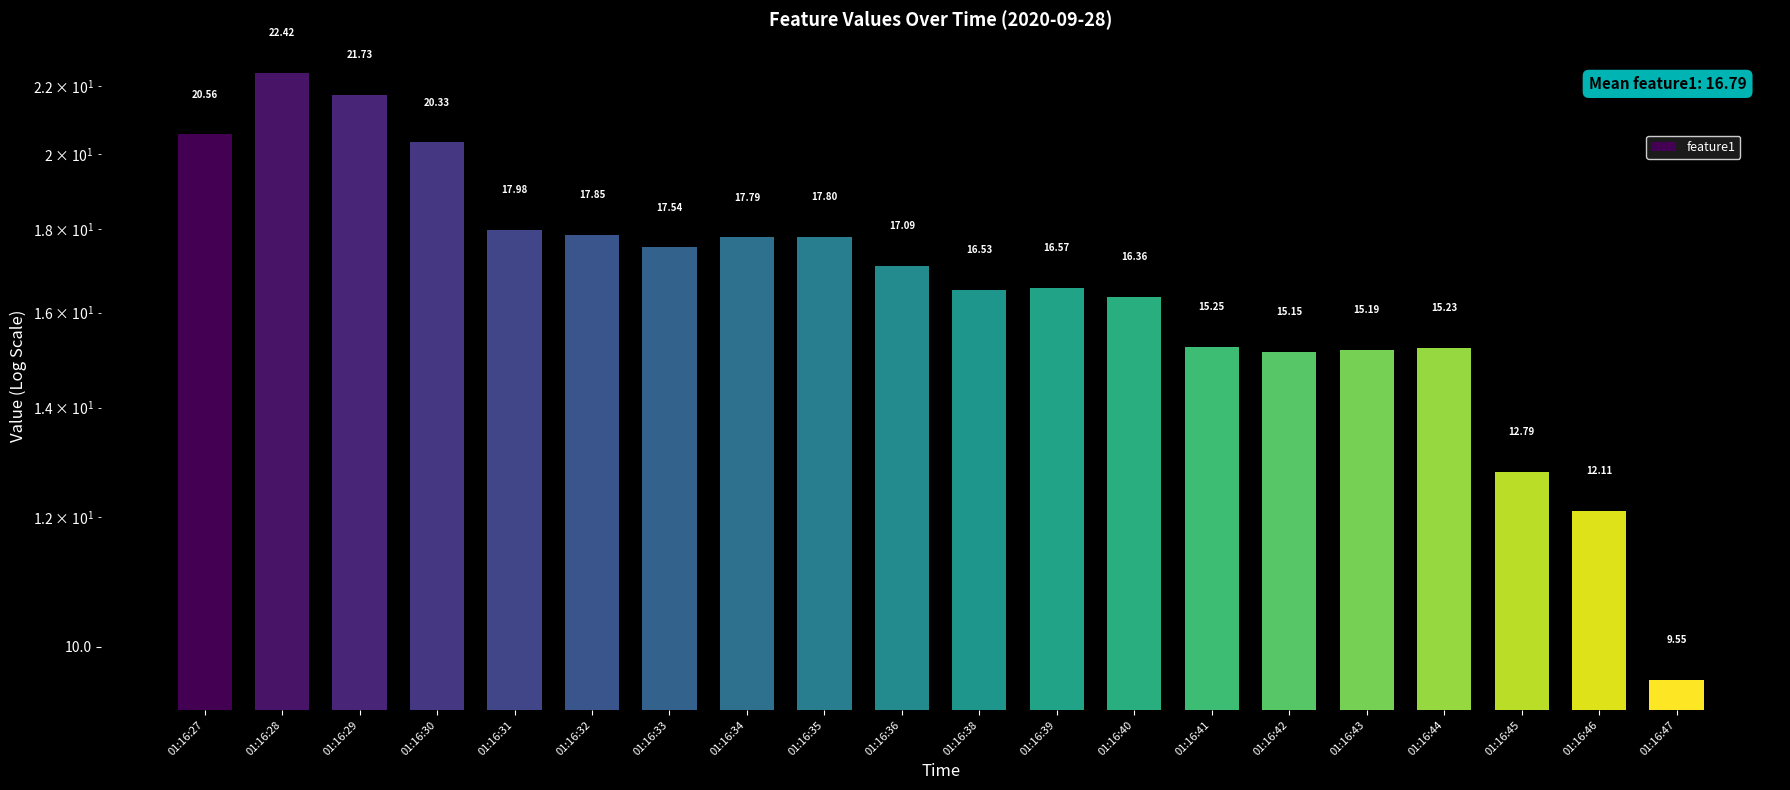

Which has a higher value, 01:16:38 or 01:16:35?

01:16:35